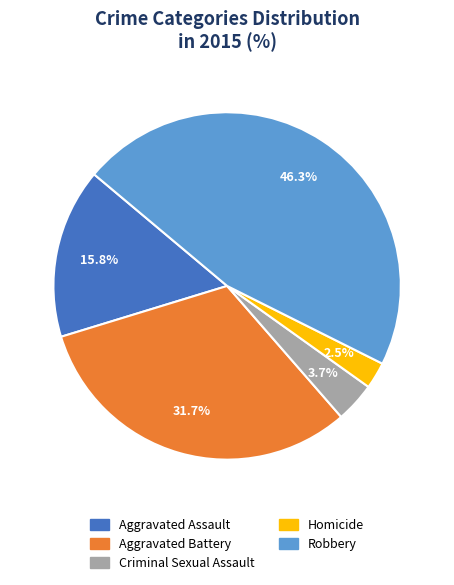

Count the number of slices in the pie.

5